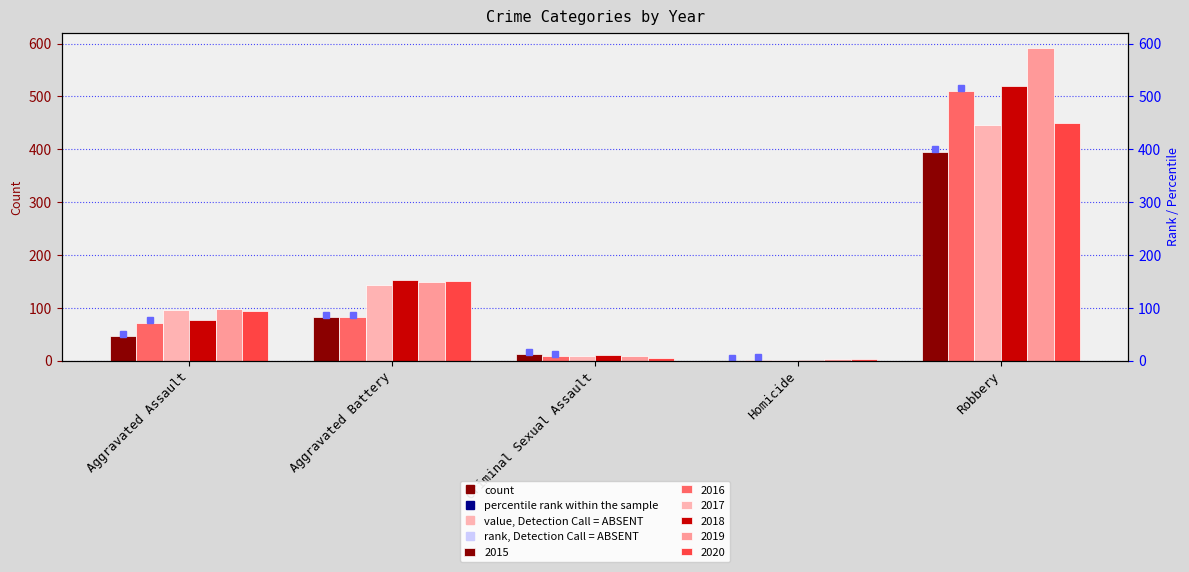

How many data points does each series have?

5